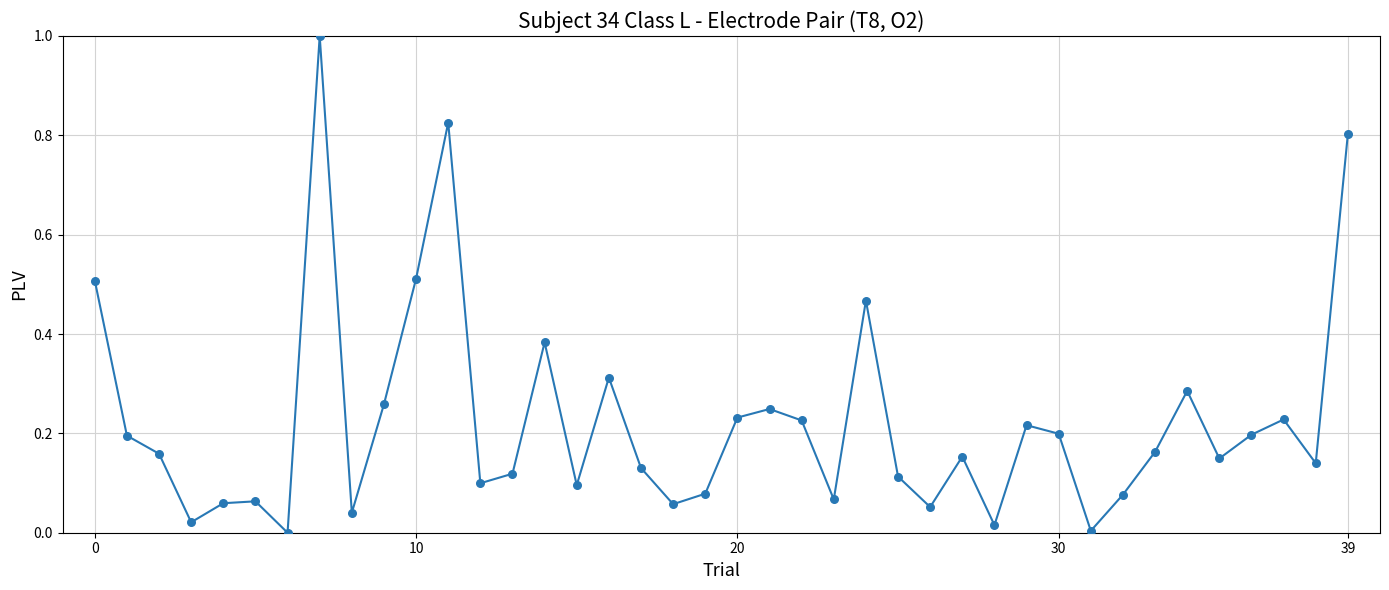

What is the maximum value shown in the chart?

1.0